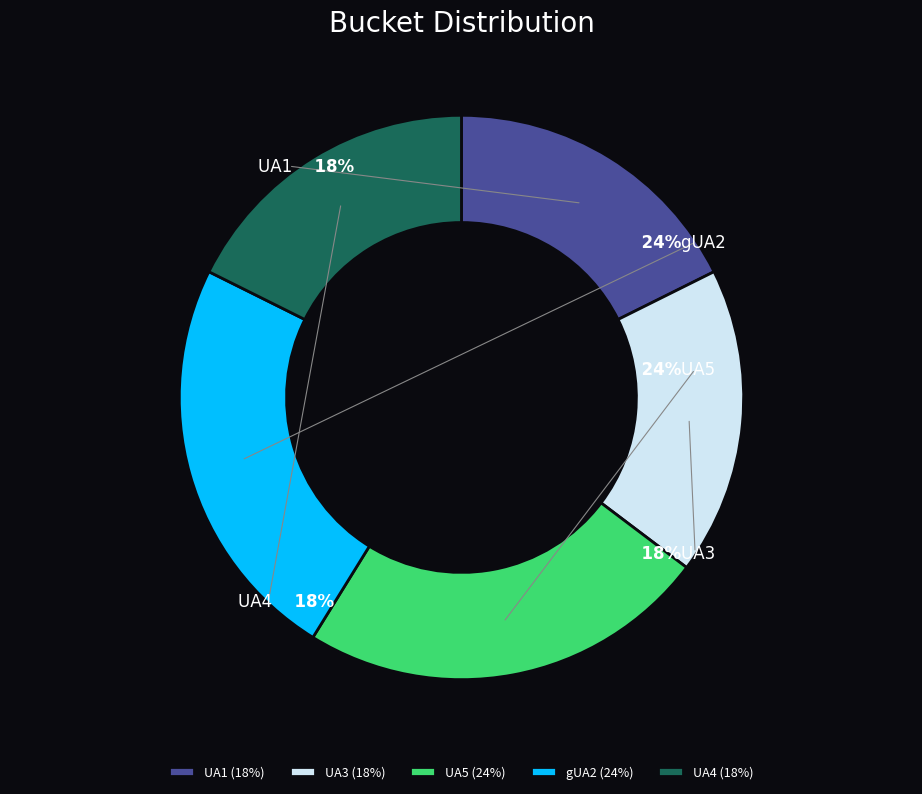

How many segments does this pie chart have?

5